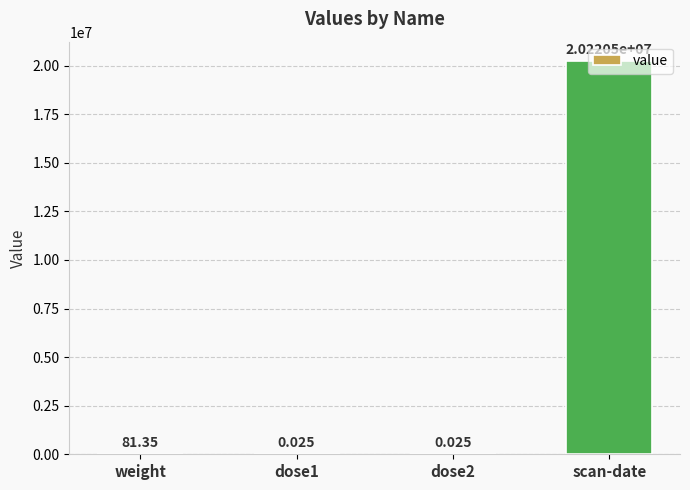

Between weight and dose2, which is larger?

weight